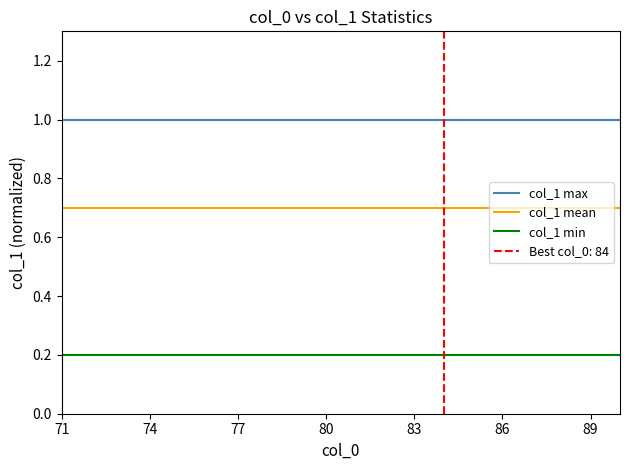

Which series has the largest range (max minus min)?

col_1 max